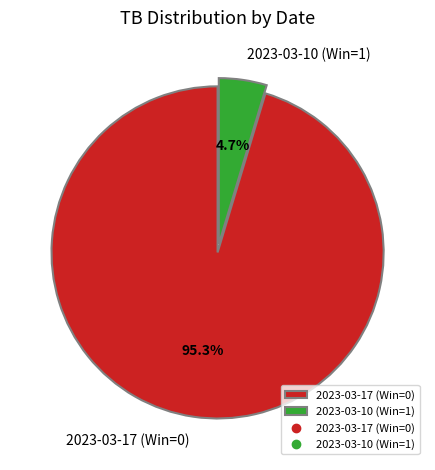

What percentage is the 2023-03-17 (Win=0) slice, to the nearest percent?

95%